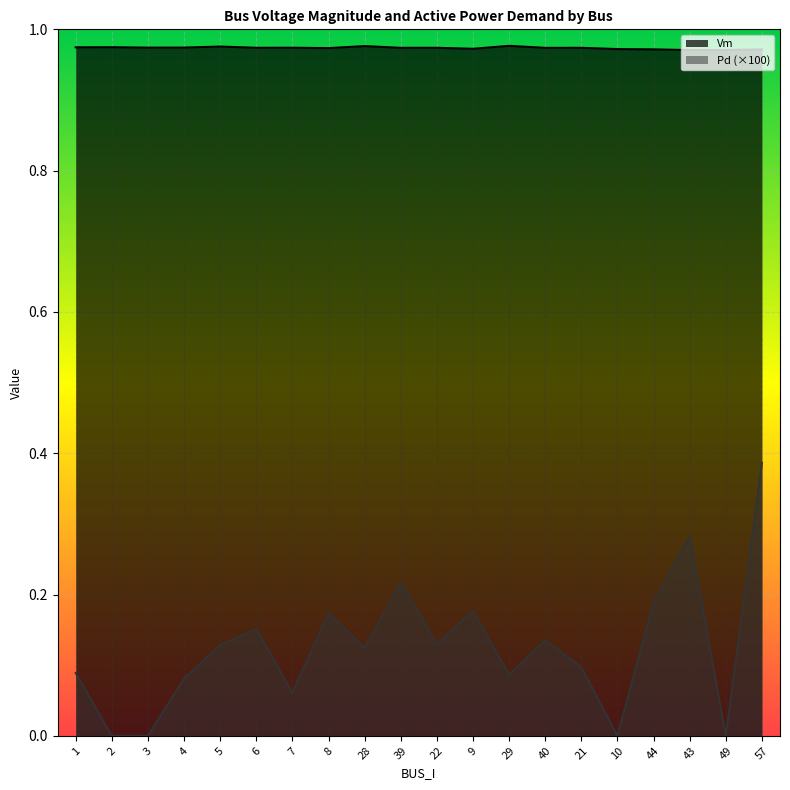

True or false: Vm has more than 2 interior local peaks.

True